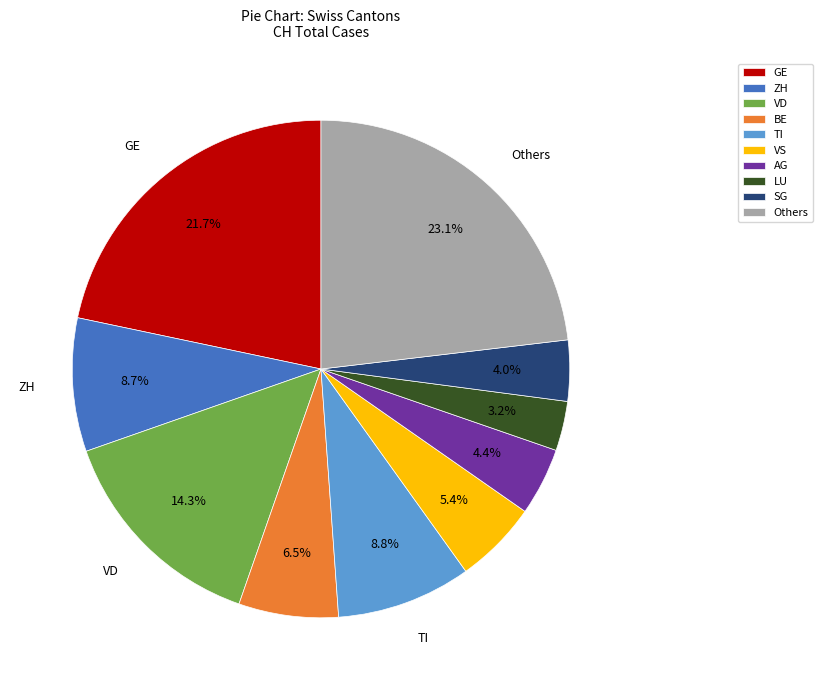

Between VD and SG, which is larger?

VD